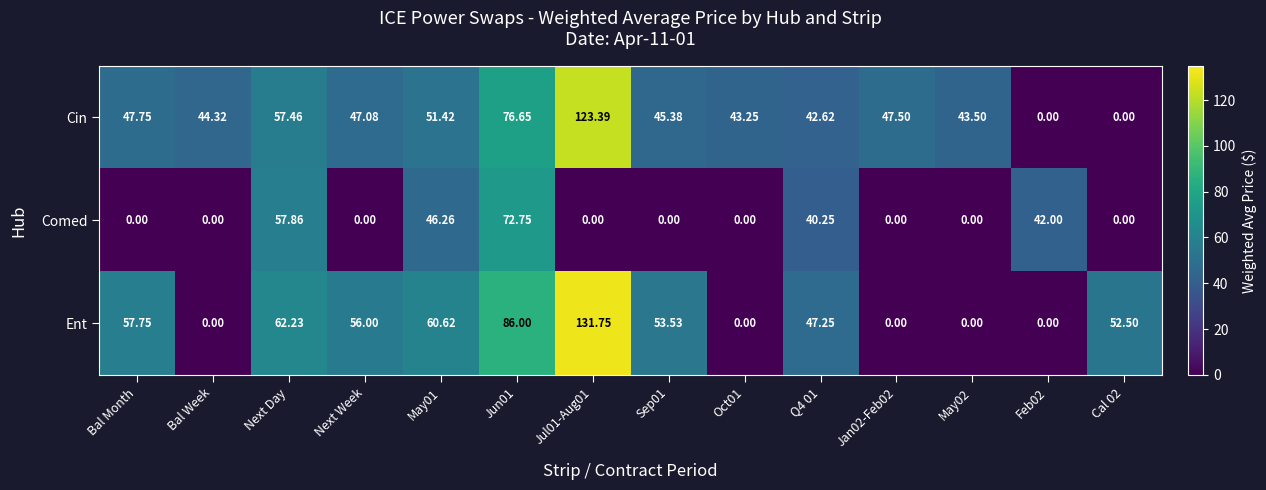

What is the spread (max minus min) of values at Cal 02?

52.5